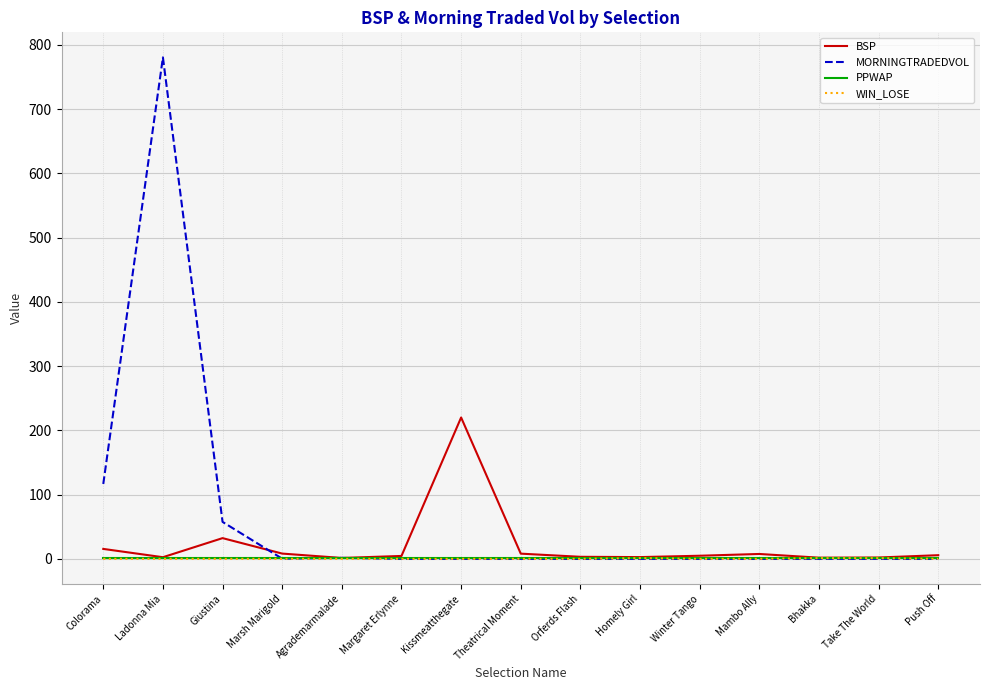

What is the spread (max minus min) of values at Margaret Erlynne?

4.5